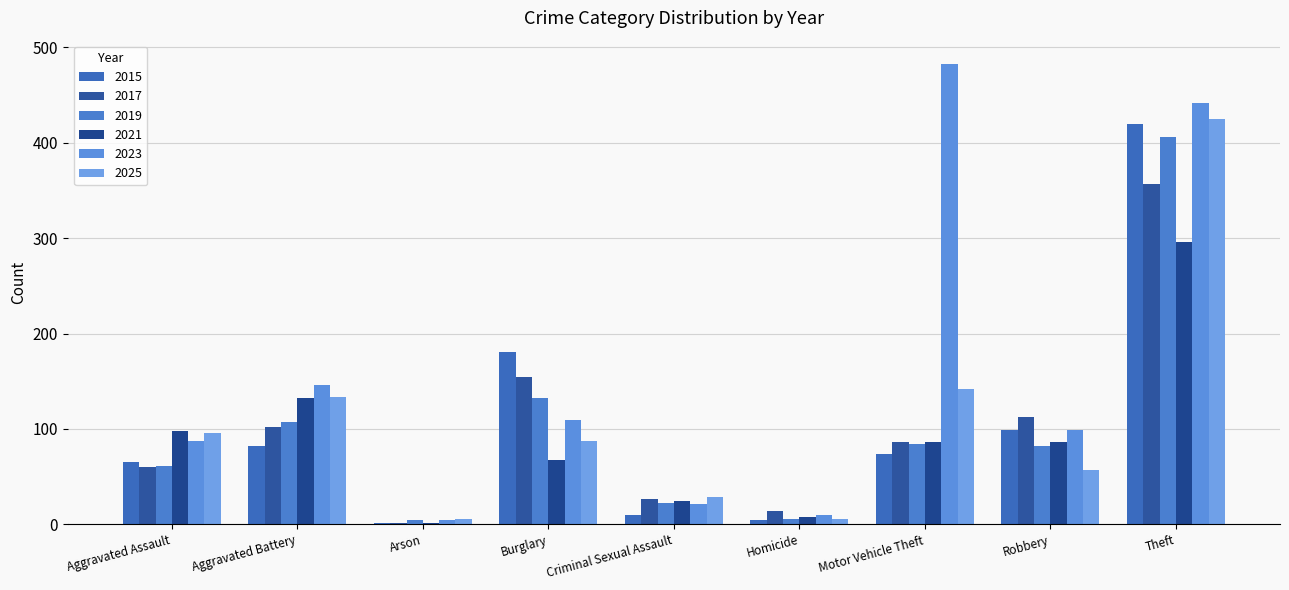

At which category is the sum across all series the highest?

Theft